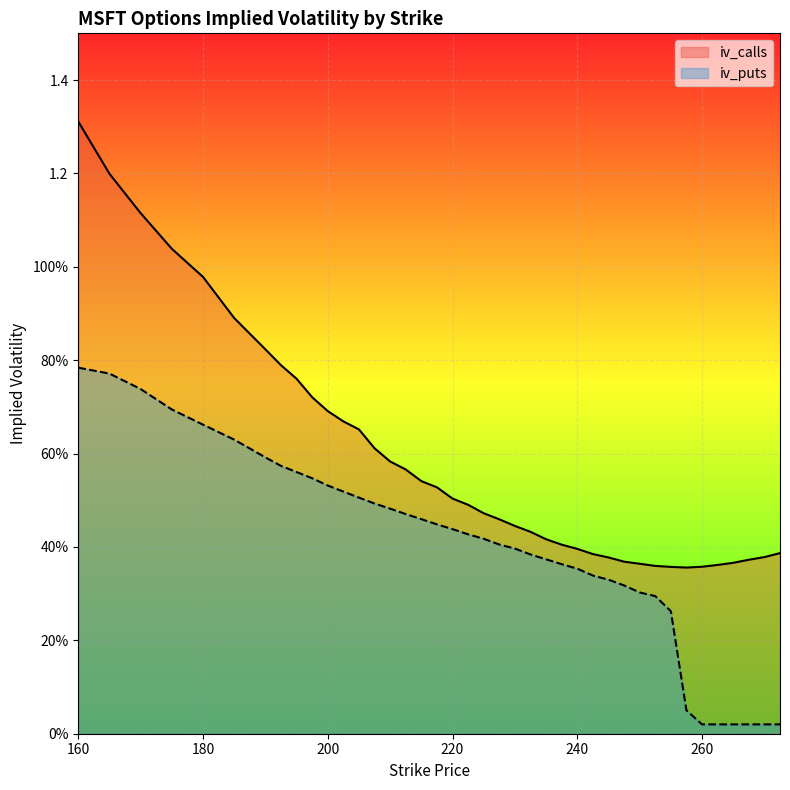

What value does the iv_calls series have at 265?

0.4